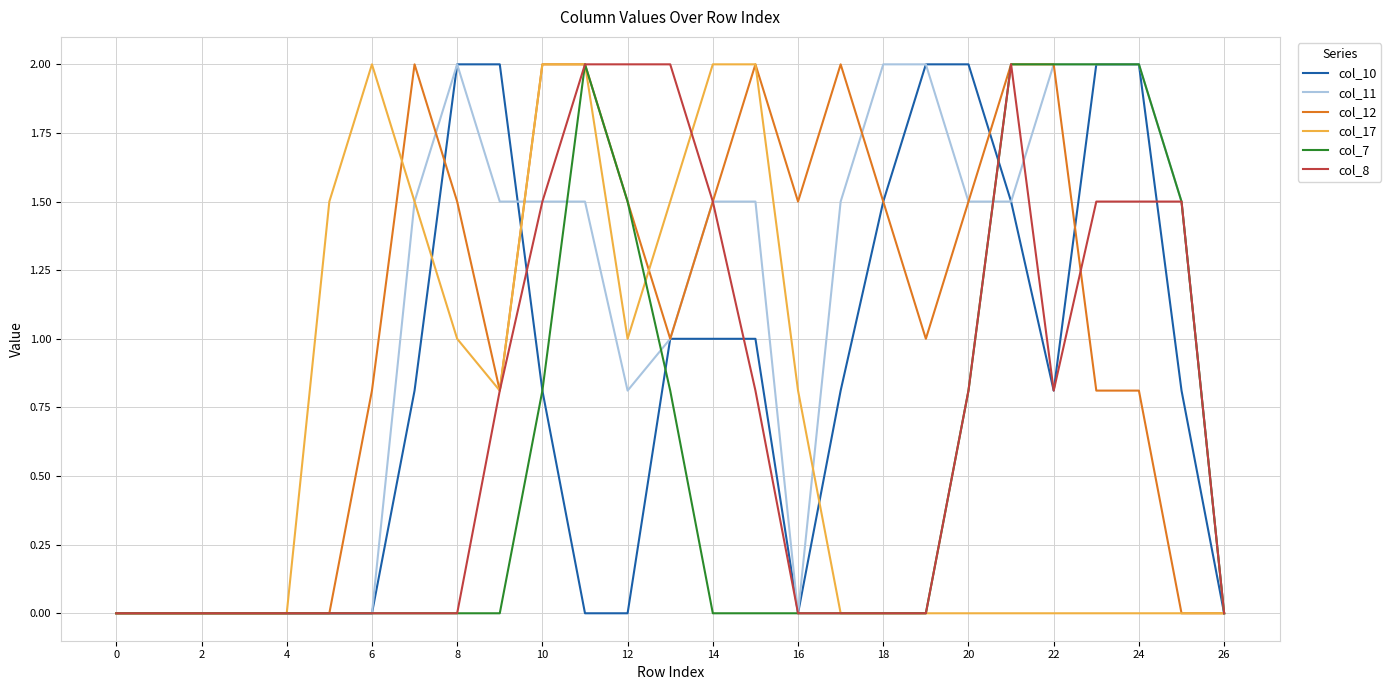

What is the highest value of the col_11 series?

2.0